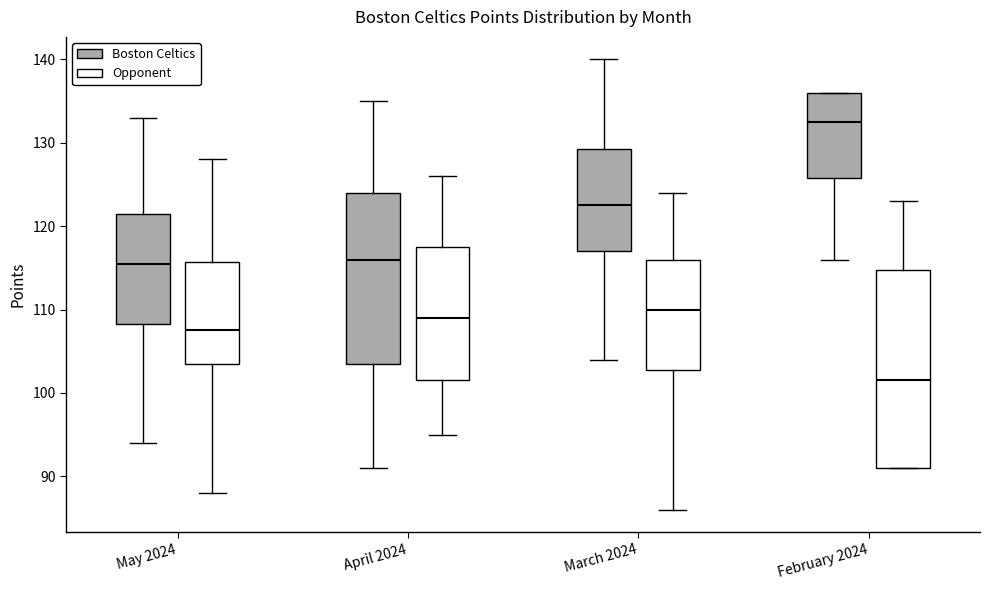

Reading left to right, transcribe this box plot: for each box, give where its median line is, the range the box spans, and where its two whiskers end, as read against the y-axis. The values are not printed on the chart, so give them approximately, as read against the axis.

May 2024 (Boston Celtics): median 116, box 108 to 122, whiskers 94 to 133
May 2024 (Opponent): median 108, box 104 to 116, whiskers 88 to 128
April 2024 (Boston Celtics): median 116, box 104 to 124, whiskers 91 to 135
April 2024 (Opponent): median 109, box 102 to 118, whiskers 95 to 126
March 2024 (Boston Celtics): median 123, box 117 to 129, whiskers 104 to 140
March 2024 (Opponent): median 110, box 103 to 116, whiskers 86 to 124
February 2024 (Boston Celtics): median 133, box 126 to 136, whiskers 116 to 136
February 2024 (Opponent): median 102, box 91 to 115, whiskers 91 to 123